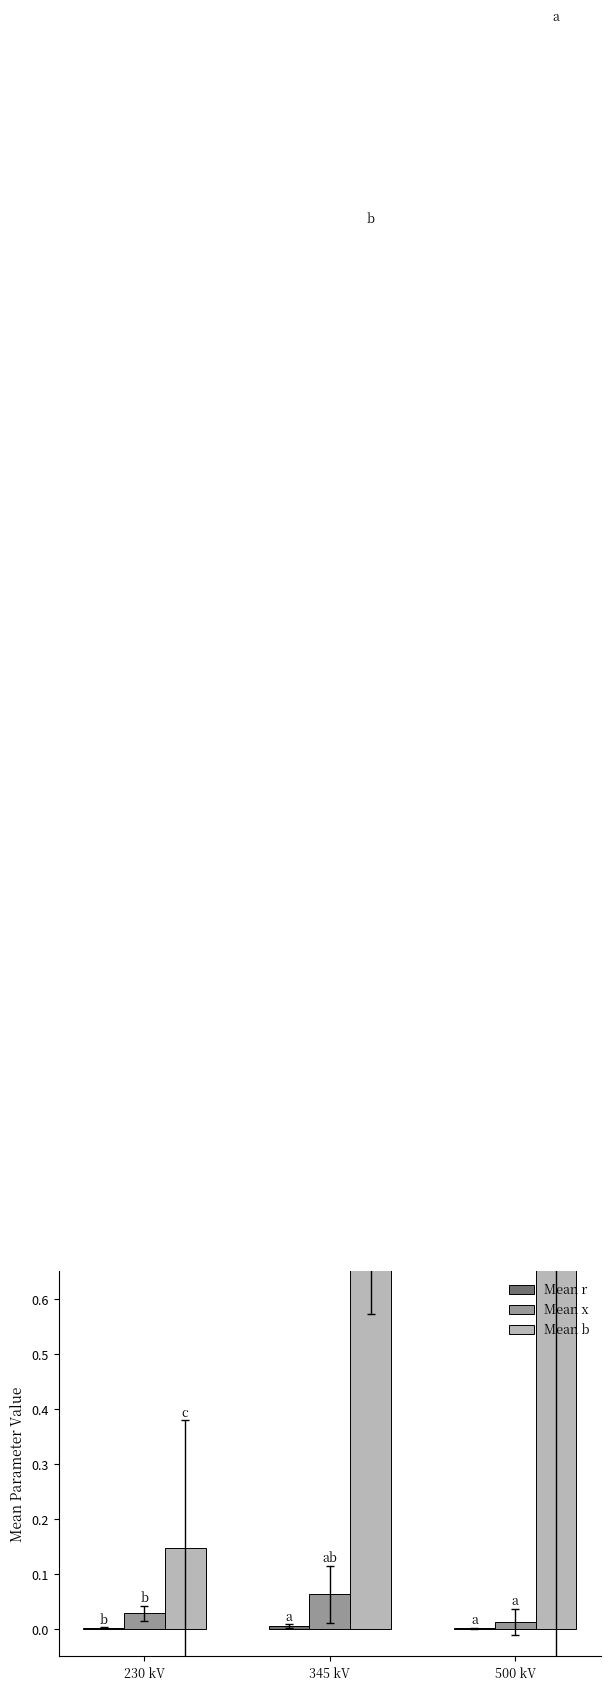

True or false: Mean r has a value of 0.0 at 345 kV.

False